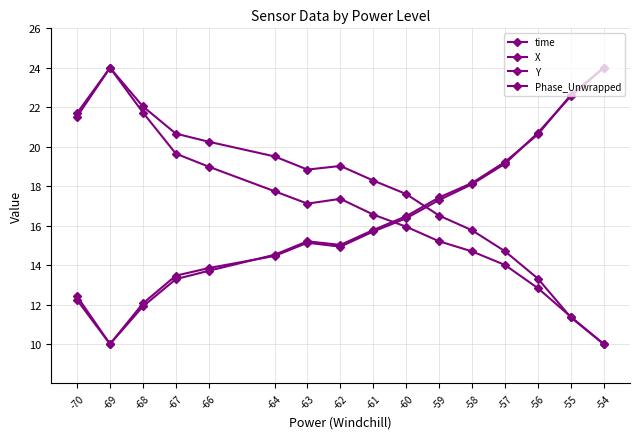

Reading left to right, list all the values displayed in this chart.

time: -70=12.4	-69=10.0	-68=12.1	-67=13.5	-66=13.8	-64=14.5	-63=15.1	-62=14.9	-61=15.7	-60=16.4	-59=17.3	-58=18.1	-57=19.1	-56=20.7	-55=22.6	-54=24.0
X: -70=12.2	-69=10.0	-68=11.9	-67=13.3	-66=13.7	-64=14.5	-63=15.2	-62=15.0	-61=15.8	-60=16.5	-59=17.4	-58=18.2	-57=19.2	-56=20.6	-55=22.6	-54=24.0
Y: -70=21.7	-69=24.0	-68=22.0	-67=20.7	-66=20.3	-64=19.5	-63=18.8	-62=19.0	-61=18.3	-60=17.6	-59=16.5	-58=15.8	-57=14.7	-56=13.3	-55=11.4	-54=10.0
Phase_Unwrapped: -70=21.5	-69=24.0	-68=21.7	-67=19.6	-66=19.0	-64=17.7	-63=17.1	-62=17.4	-61=16.6	-60=15.9	-59=15.2	-58=14.7	-57=14.0	-56=12.8	-55=11.4	-54=10.0